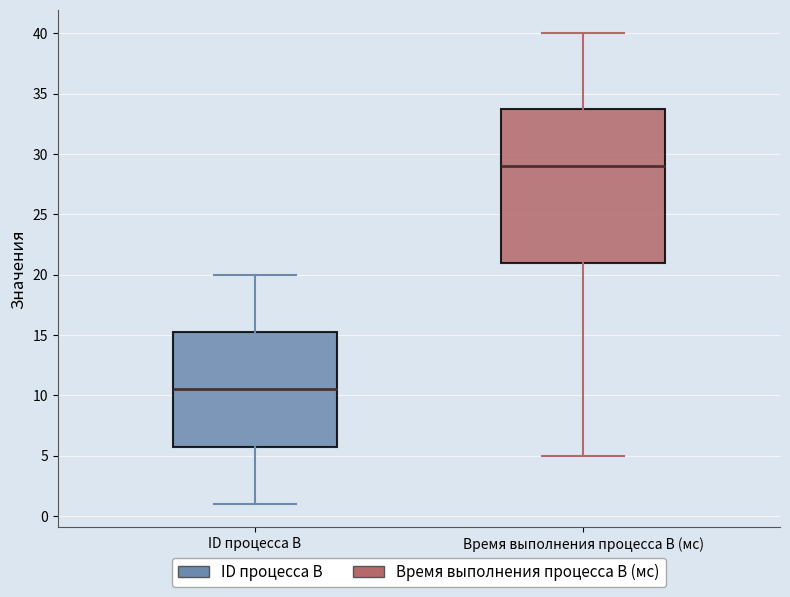

Reading left to right, transcribe this box plot: for each box, give where its median line is, the range the box spans, and where its two whiskers end, as read against the y-axis. The values are not printed on the chart, so give them approximately, as read against the axis.

ID процесса B: median 10.5, box 6.0 to 15.5, whiskers 1.0 to 20.0
Время выполнения процесса B (мс): median 29.0, box 21.0 to 34.0, whiskers 5.0 to 40.0